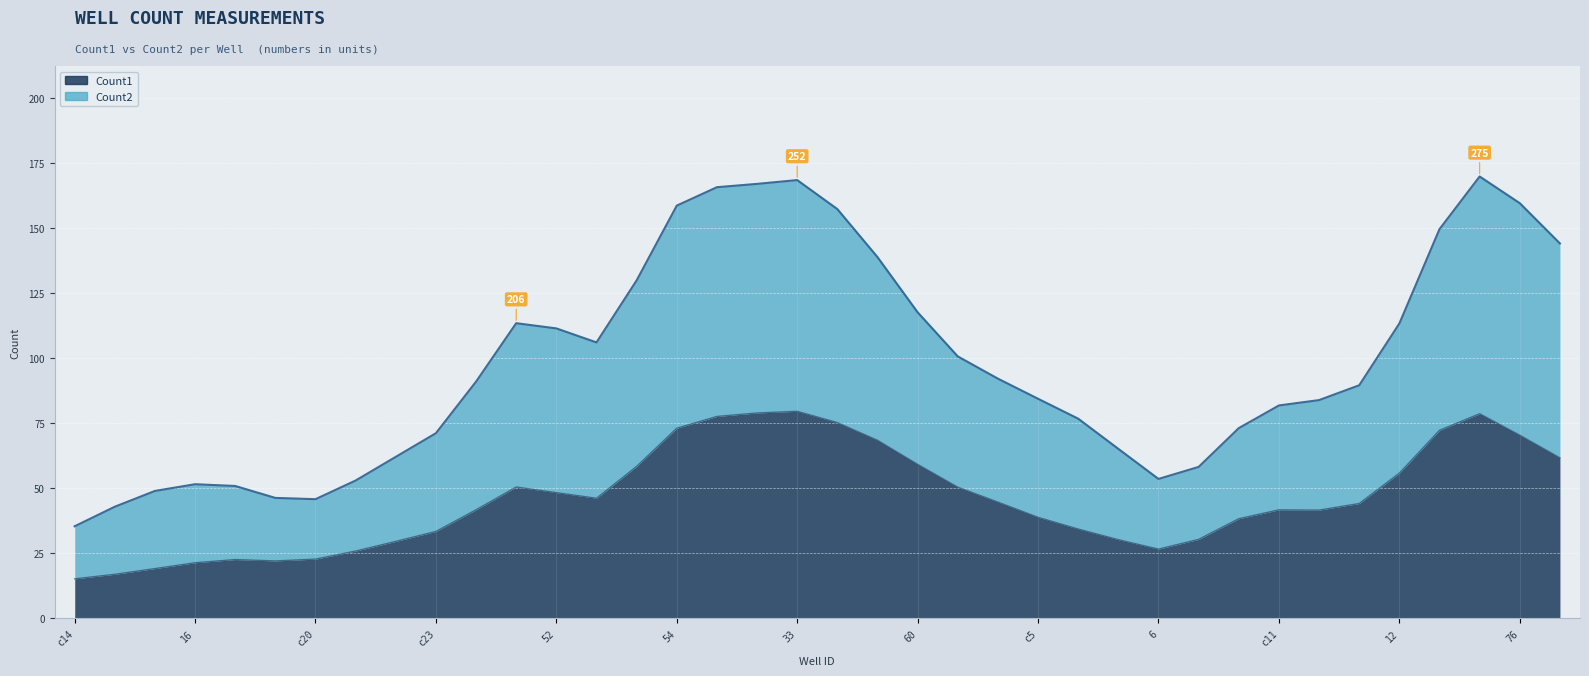

At how many categories does at least one series exceed 70?

11